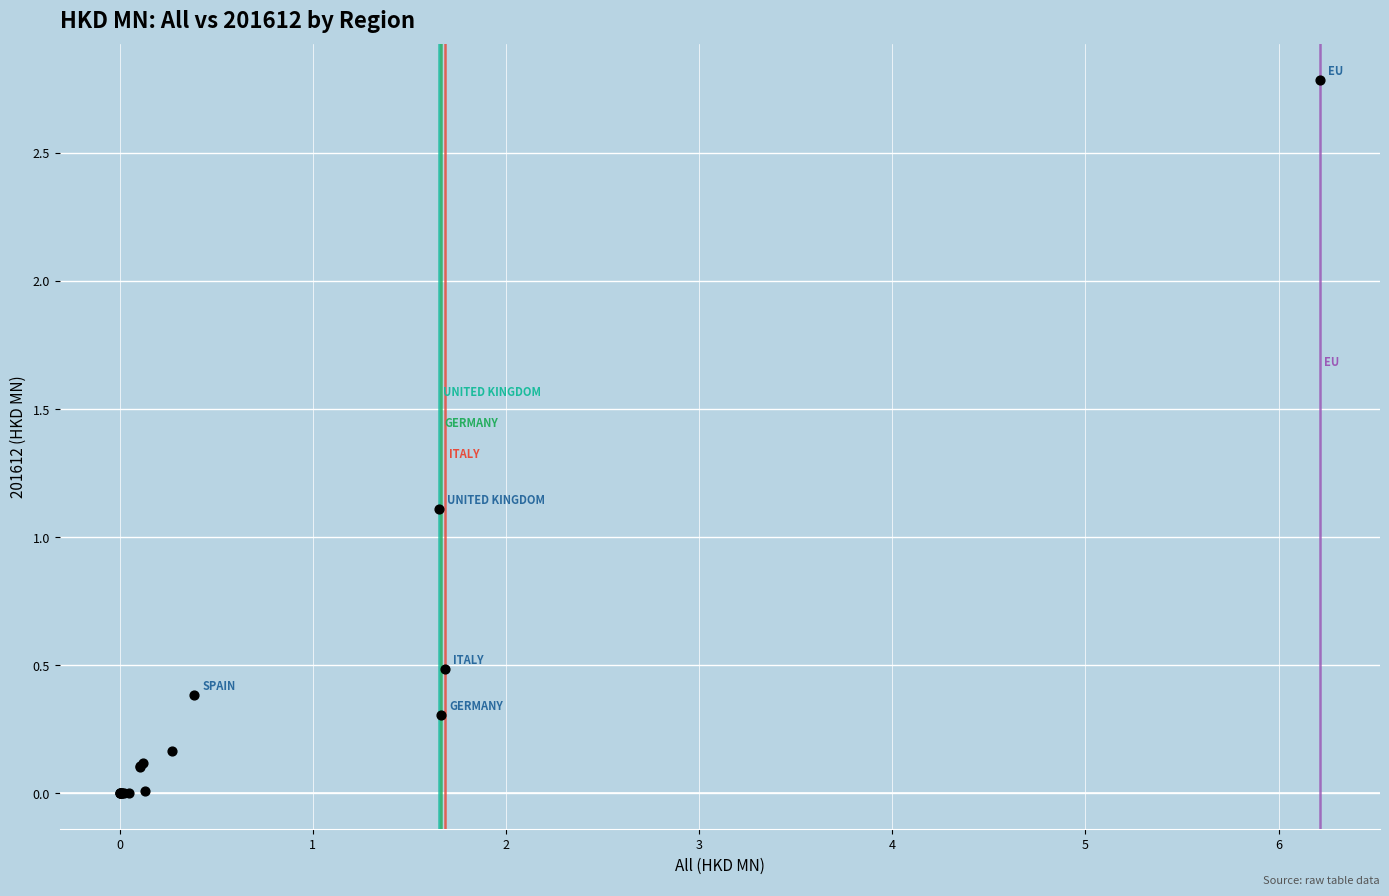

What Y value in the scatter plot is closest to 1?

1.1